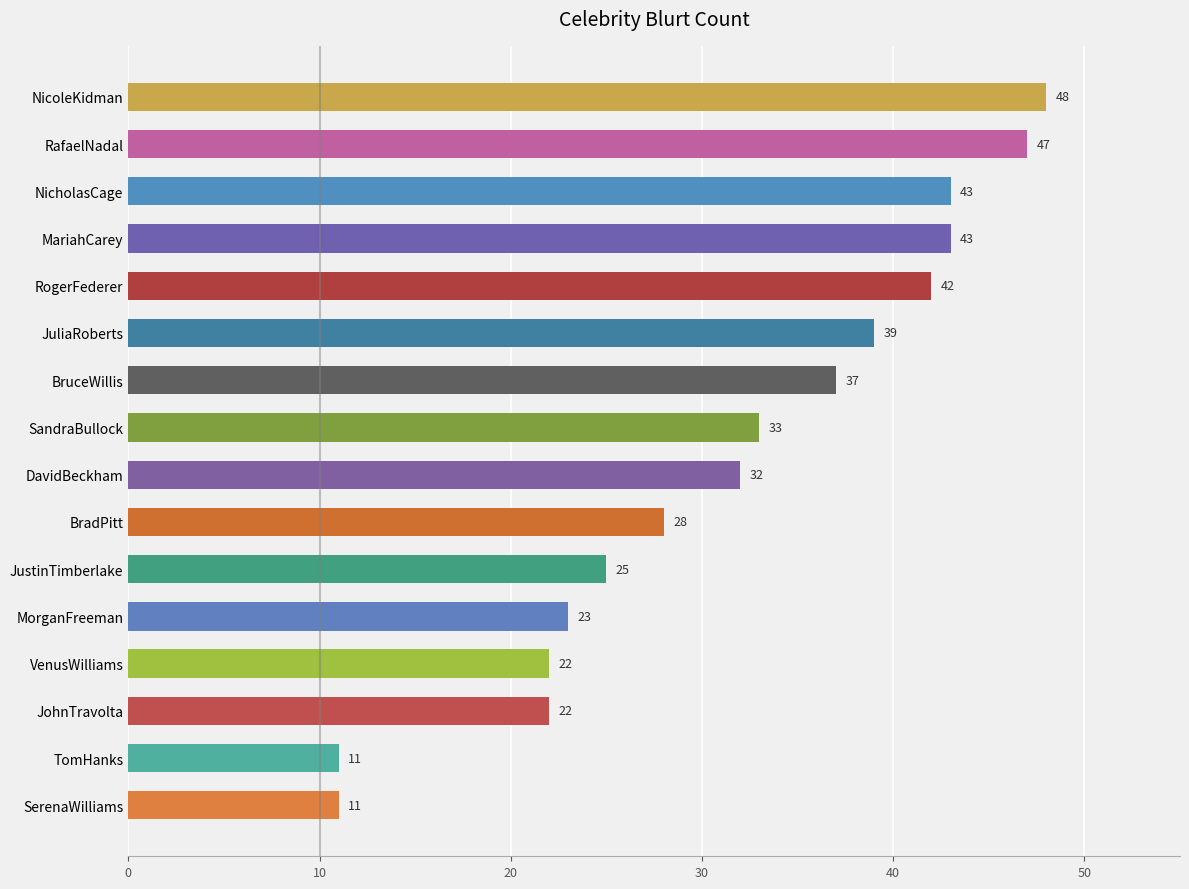

What is the sum of all values?

506